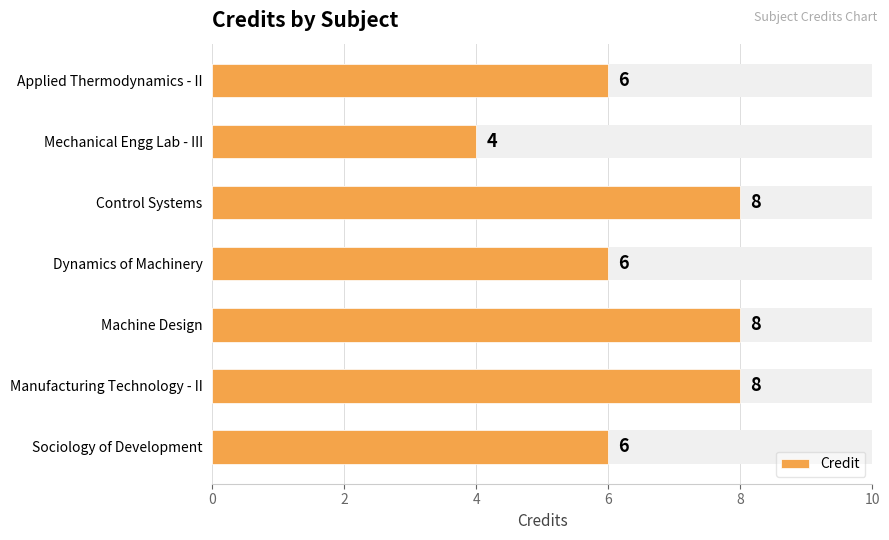

What is the sum of the values at Manufacturing Technology - II and Sociology of Development?

14